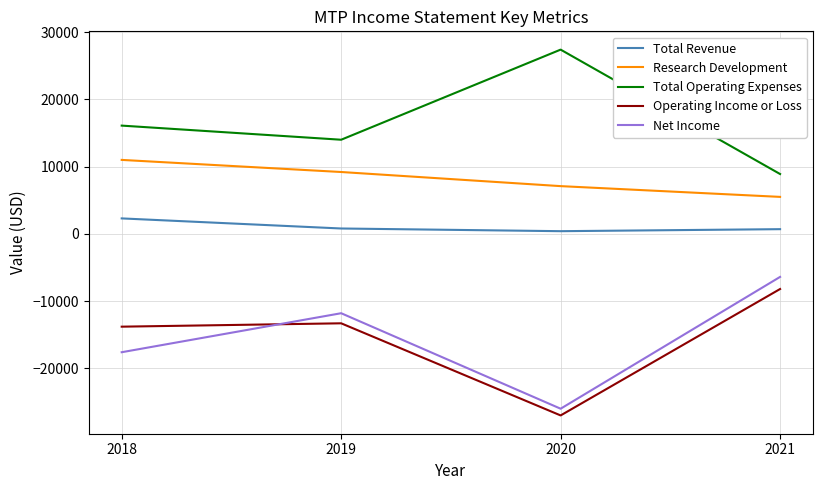

Is the value of Operating Income or Loss at 2020 greater than the value of Total Operating Expenses at 2020?

No